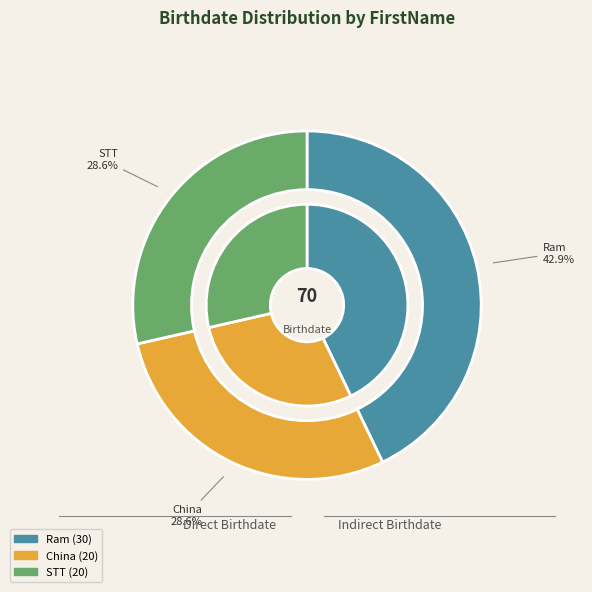

Count the number of slices in the pie.

3